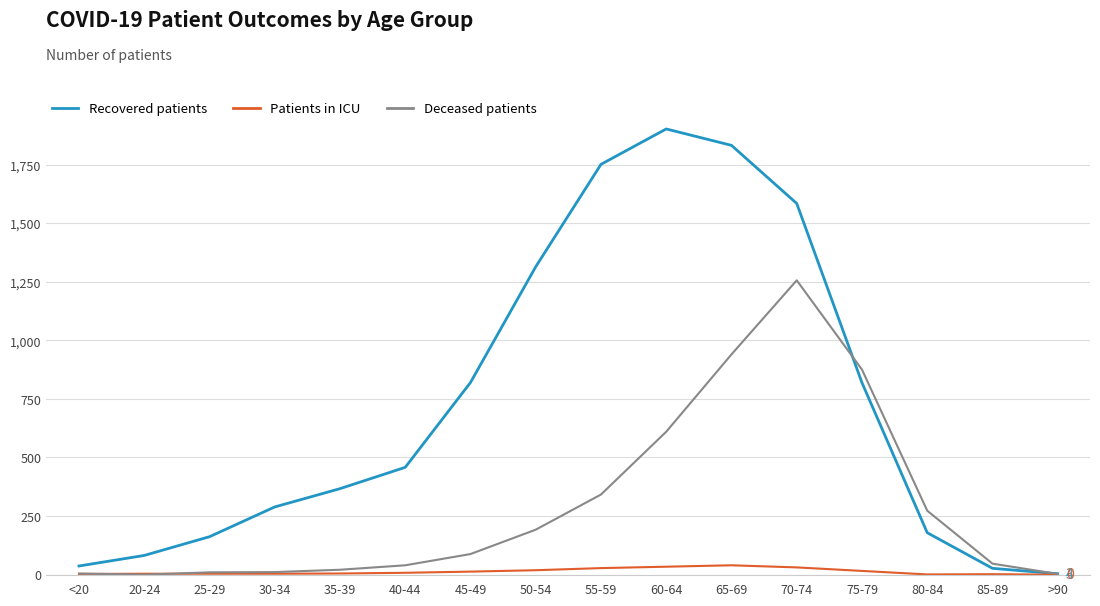

Is this an area chart (filled region under the line)?

No